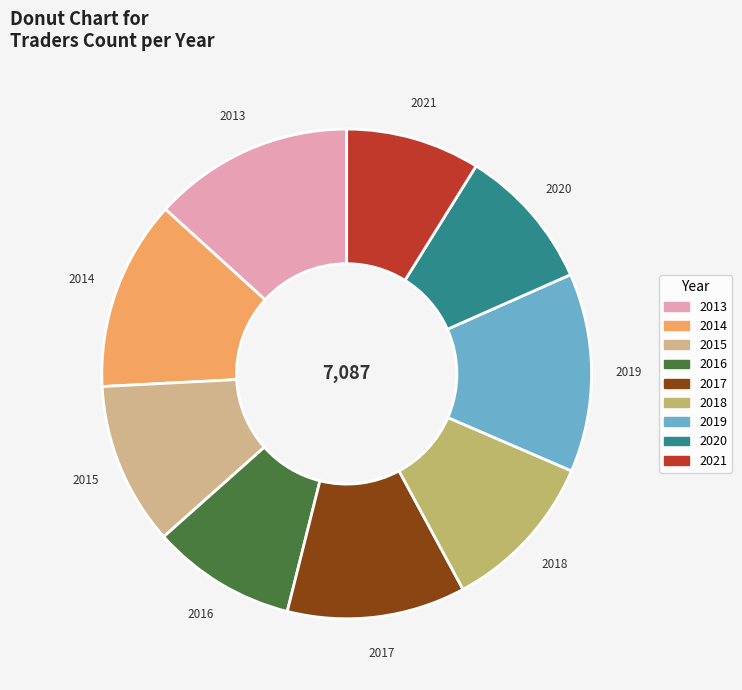

Which category has the smallest portion of the pie?

2021